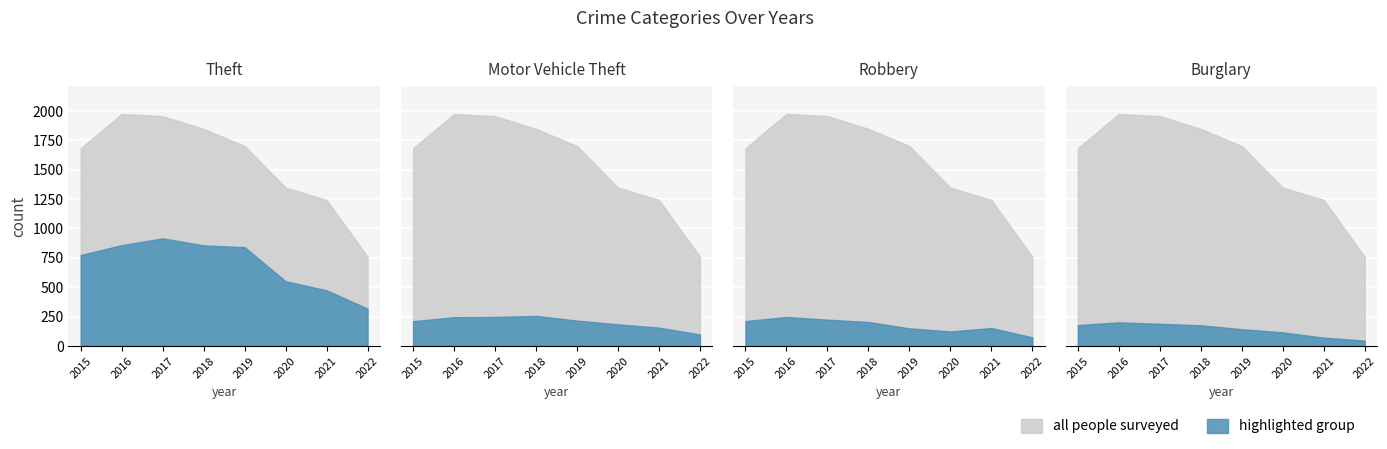

Which category has the lowest value across all series?

2022